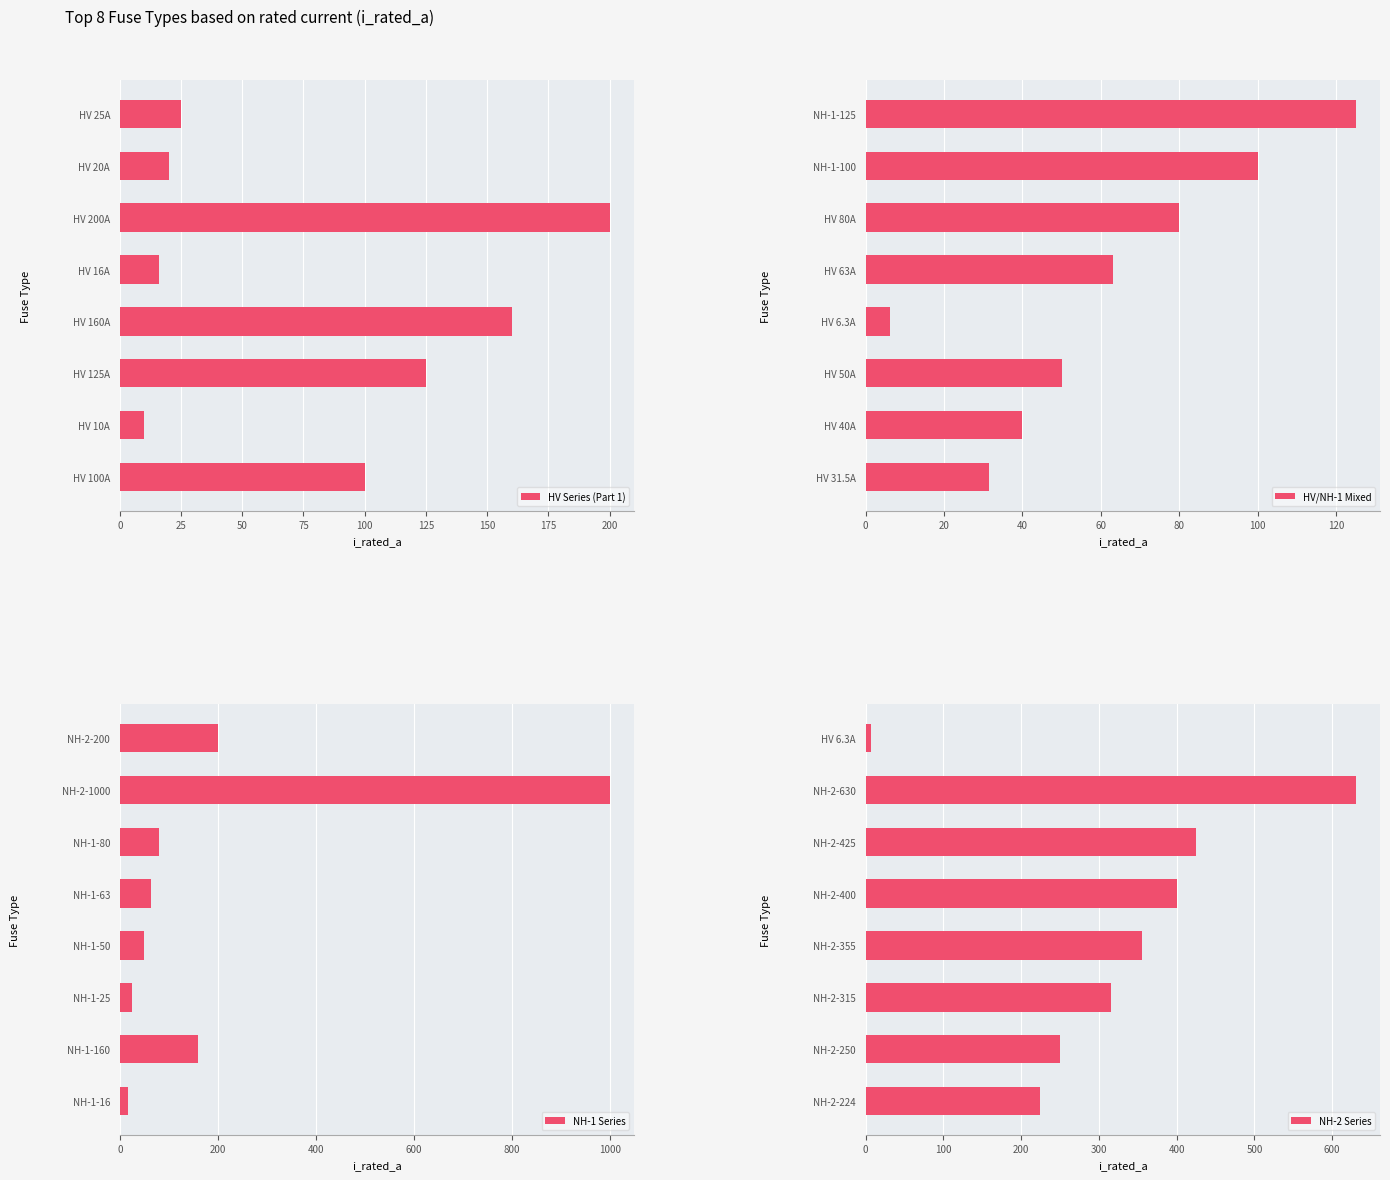

How many groups of bars are there?

8